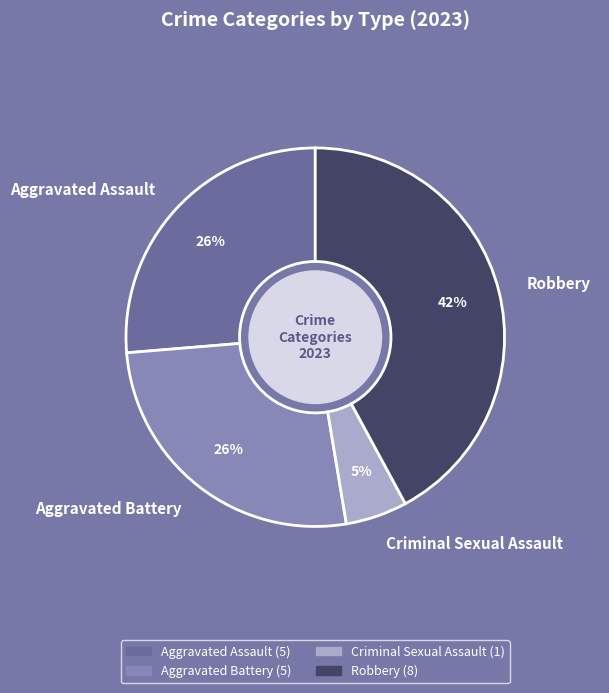

Is the sum of Aggravated Battery and Criminal Sexual Assault greater than half?

No